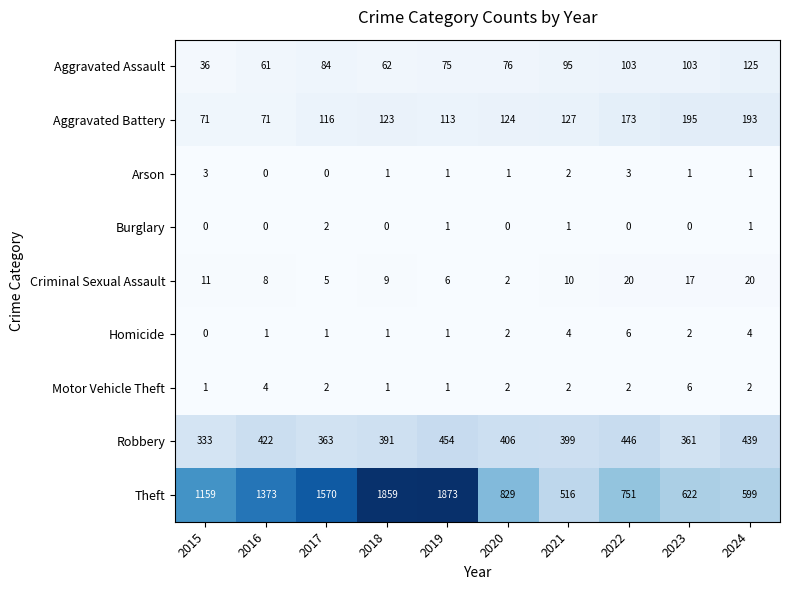

Which series has the largest total across all categories?

Theft